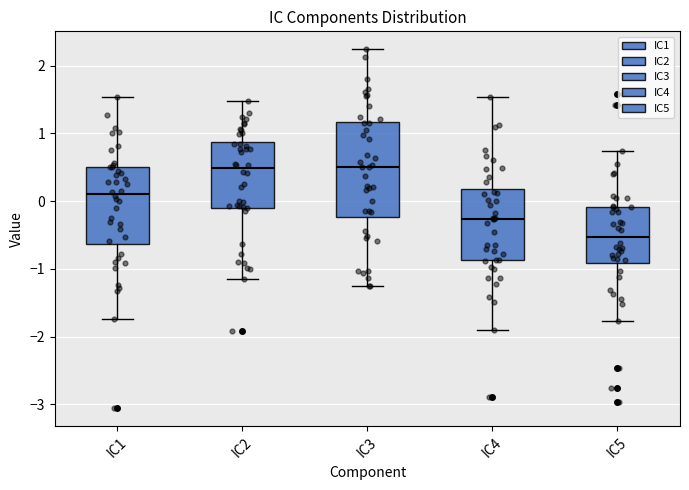

Reading left to right, transcribe this box plot: for each box, give where its median line is, the range the box spans, and where its two whiskers end, as read against the y-axis. The values are not printed on the chart, so give them approximately, as read against the axis.

IC1: median 0.1, box -0.6 to 0.5, whiskers -1.7 to 1.5
IC2: median 0.5, box -0.1 to 0.9, whiskers -1.2 to 1.5
IC3: median 0.5, box -0.2 to 1.2, whiskers -1.3 to 2.2
IC4: median -0.3, box -0.9 to 0.2, whiskers -1.9 to 1.5
IC5: median -0.5, box -0.9 to -0.1, whiskers -1.8 to 0.7